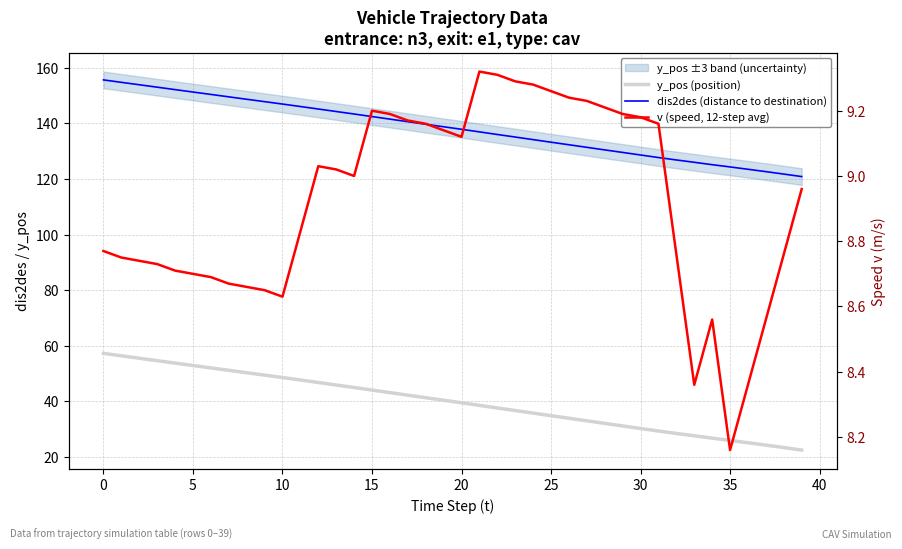

How many data points does each series have?

40